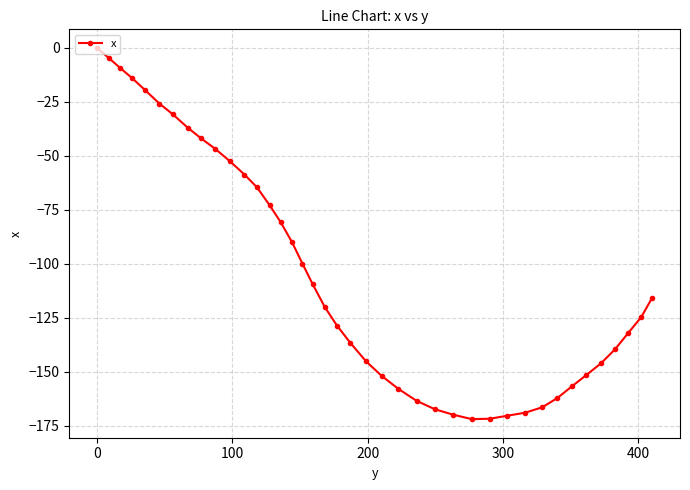

What is the smallest value displayed?

-172.0